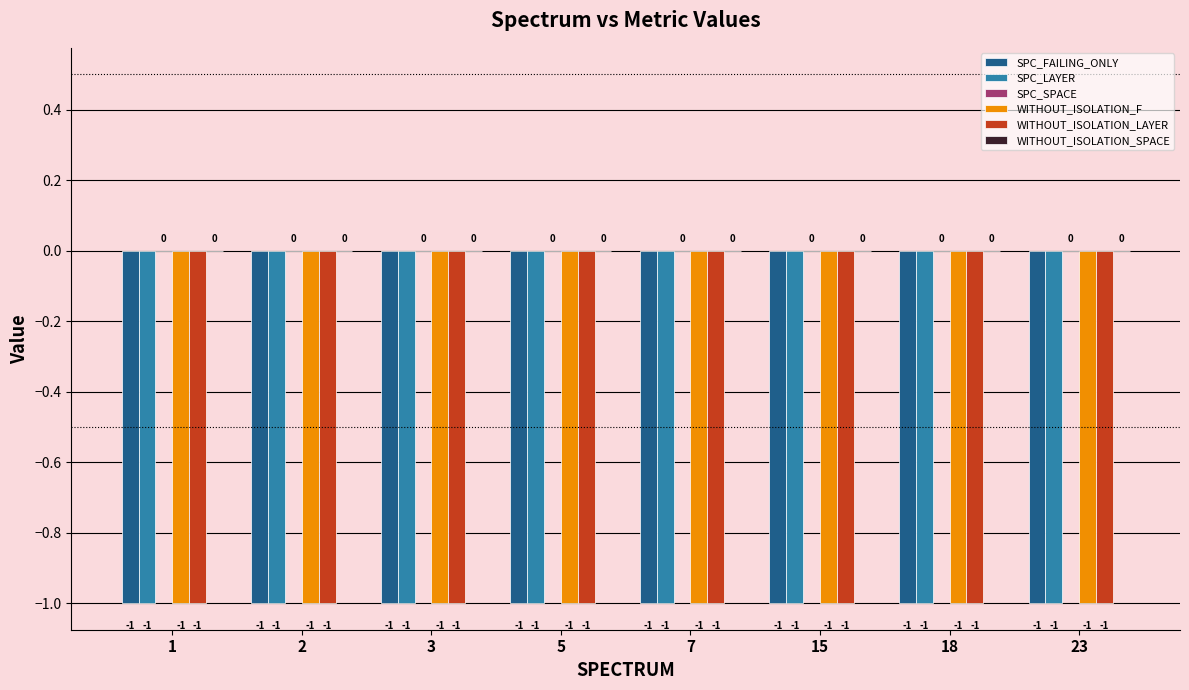

What is the average value of the WITHOUT_ISOLATION_LAYER series?

-1